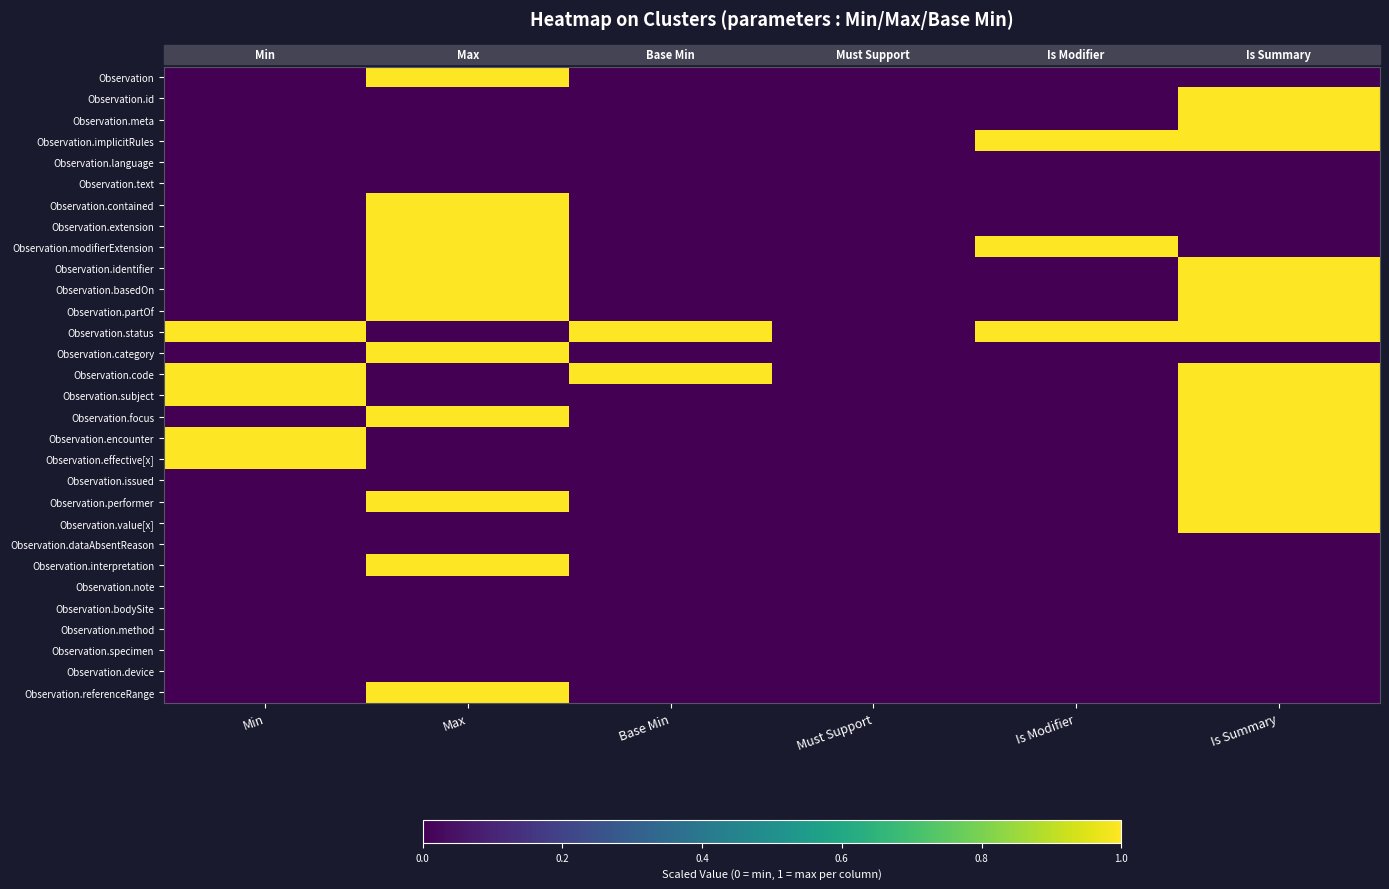

How many series are shown in this chart?

30